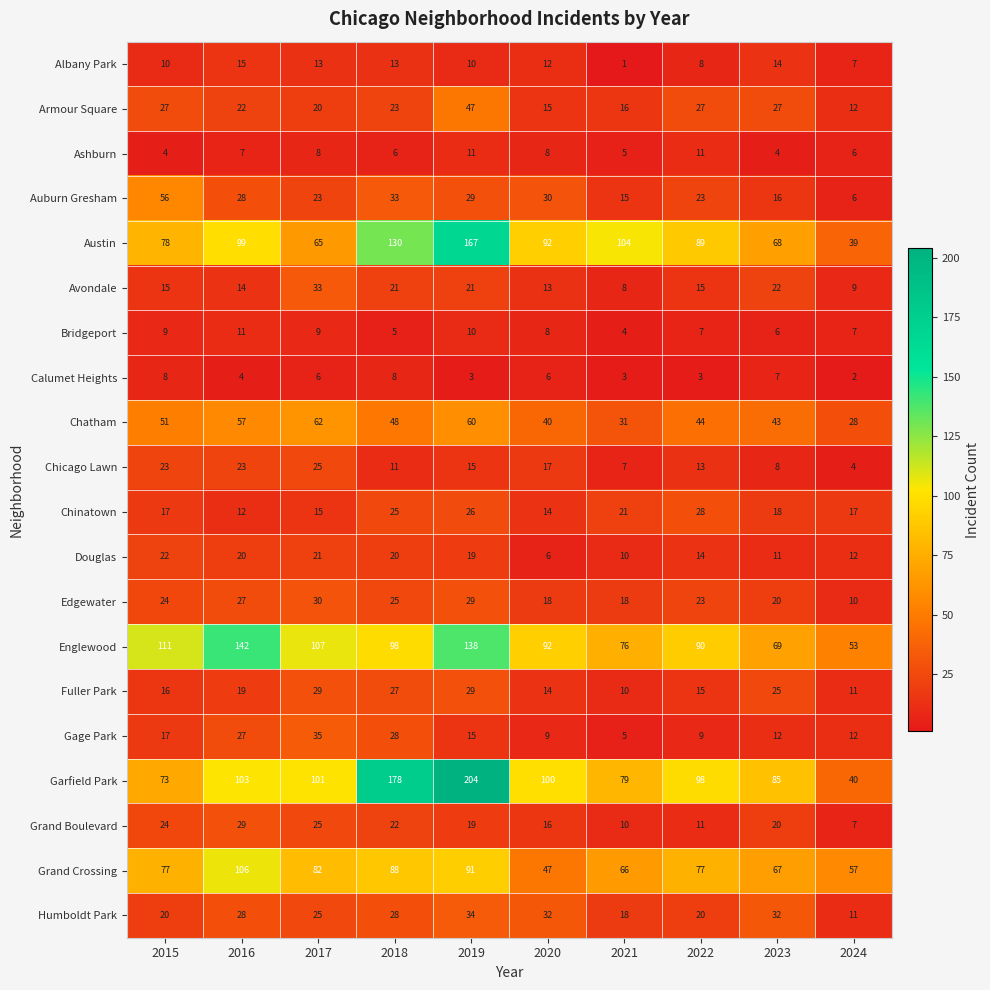

Which series has the largest total across all categories?

Garfield Park